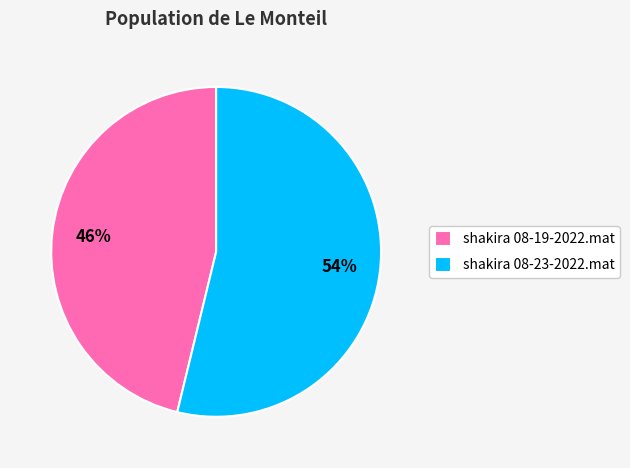

To the nearest percent, what is the difference between the largest and smallest slice percentages?

8%